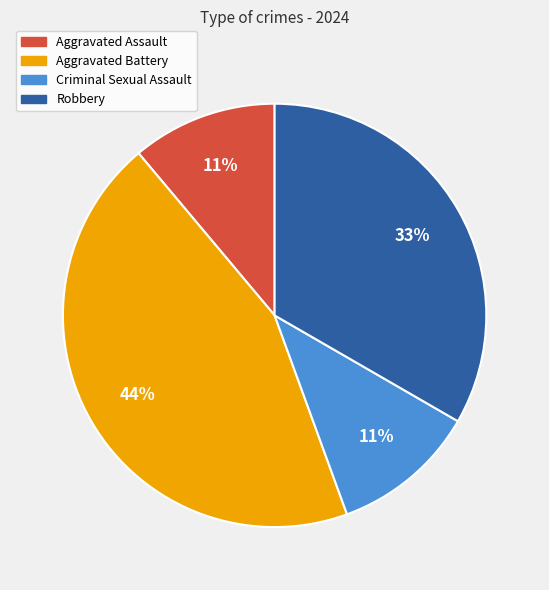

To the nearest percent, what percentage of the pie is Criminal Sexual Assault?

11%